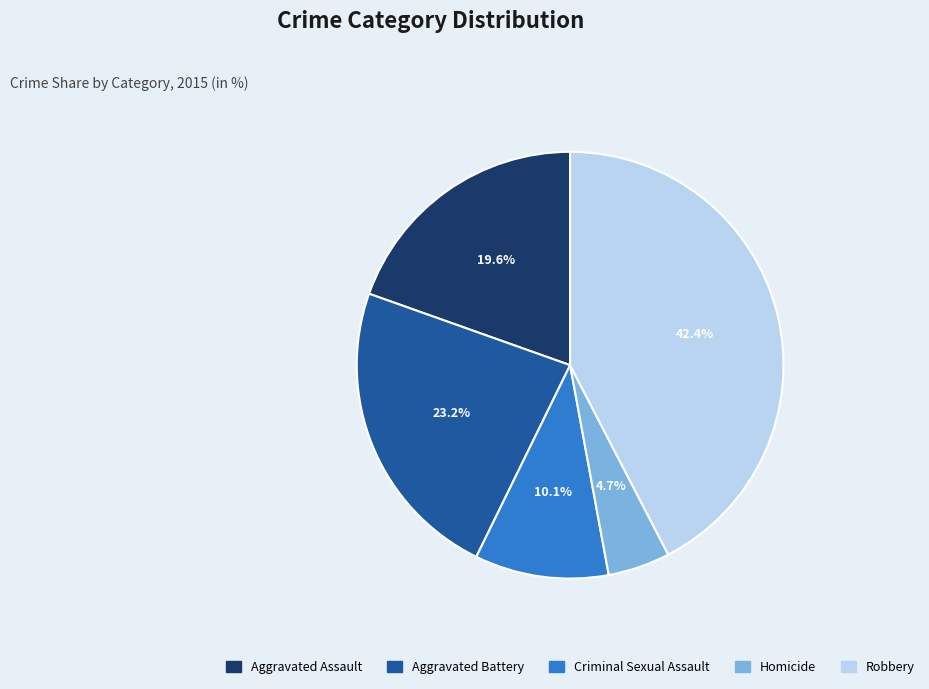

Which has a higher value, Criminal Sexual Assault or Robbery?

Robbery